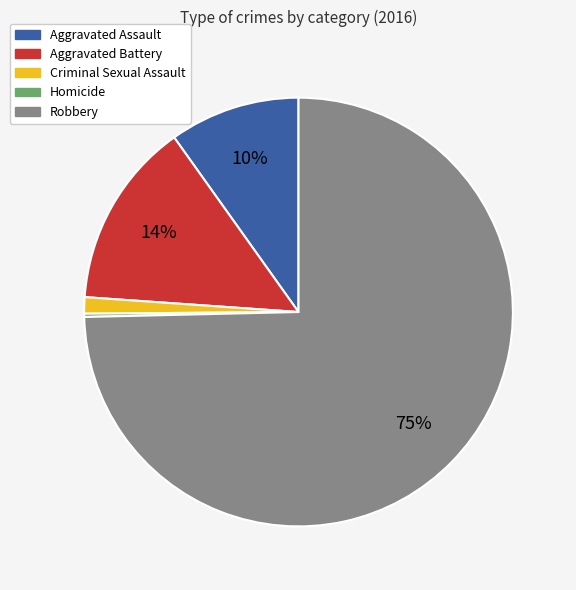

What is the largest slice in the pie chart?

Robbery